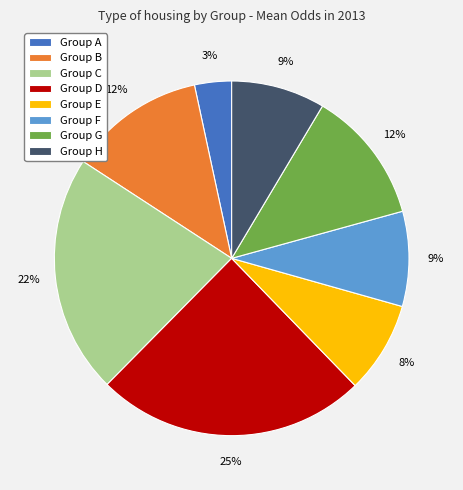

To the nearest percent, what is the average slice percentage?

12%